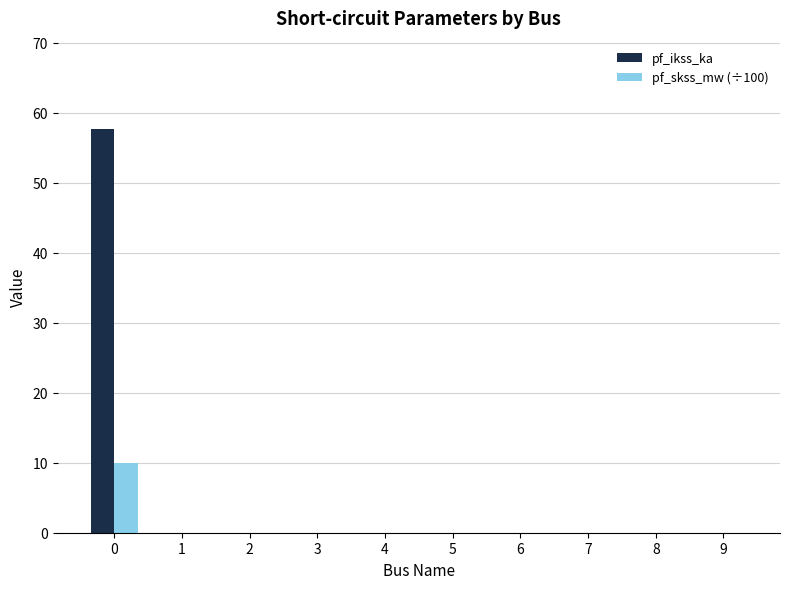

Which series has the largest range (max minus min)?

pf_ikss_ka